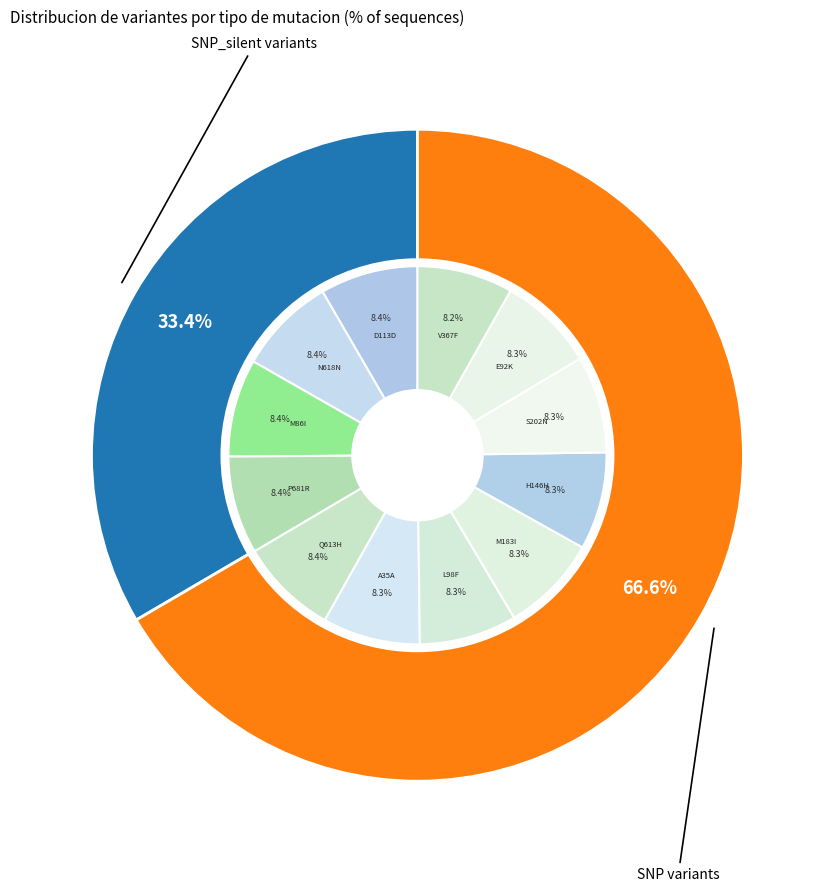

Between NSP13:D113D and NSP6:M183I, which is larger?

NSP13:D113D